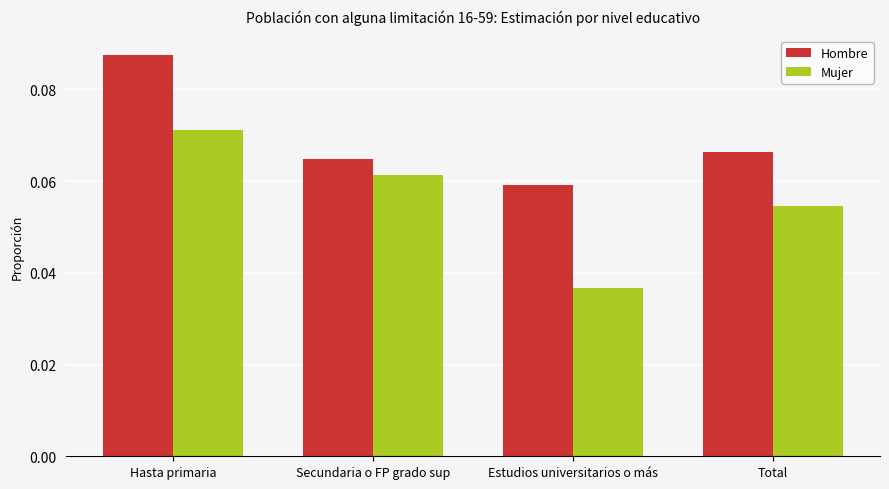

Rank the categories by Mujer value from lowest to highest.

Estudios universitarios o más, Total, Secundaria o FP grado sup, Hasta primaria